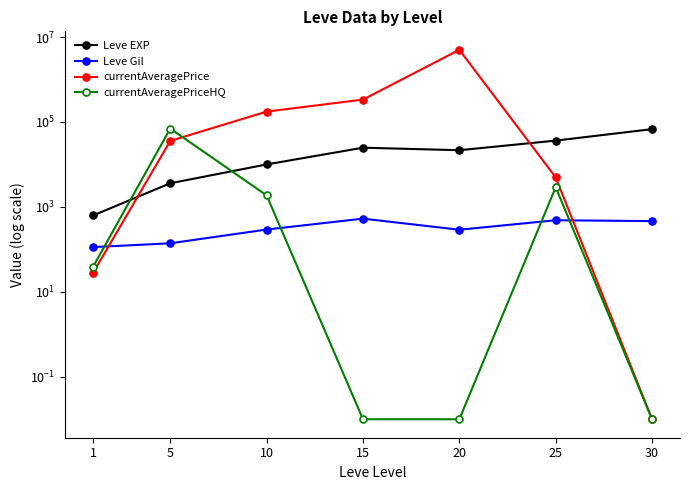

At which label does Leve Gil first exceed 293?

15